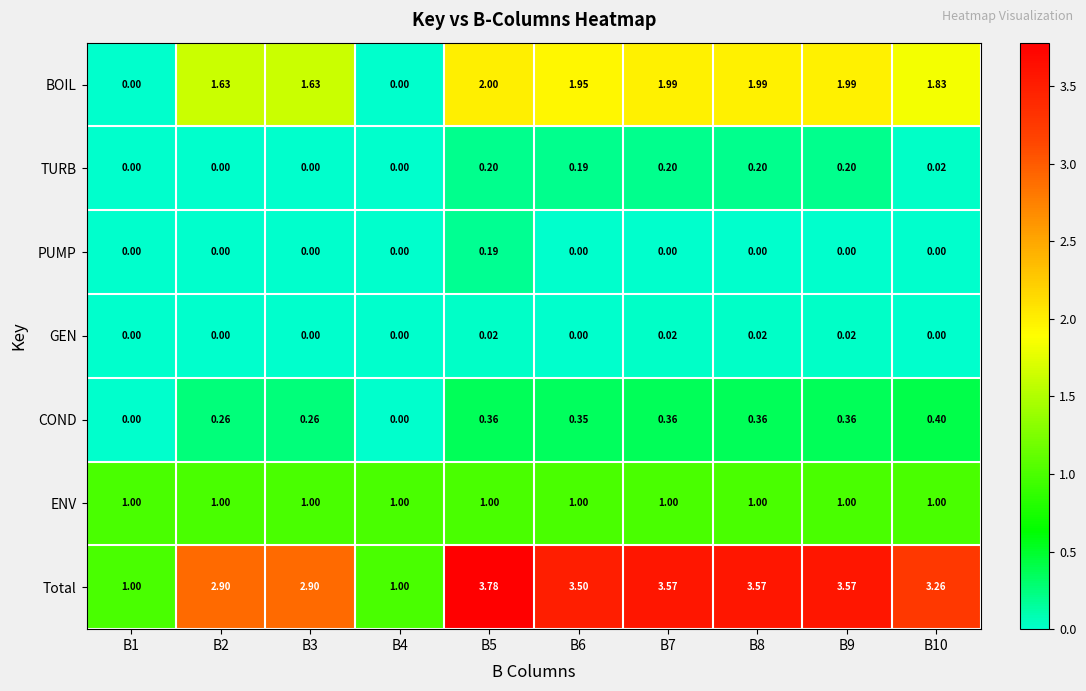

Is the value of ENV at B5 greater than the value of COND at B10?

Yes